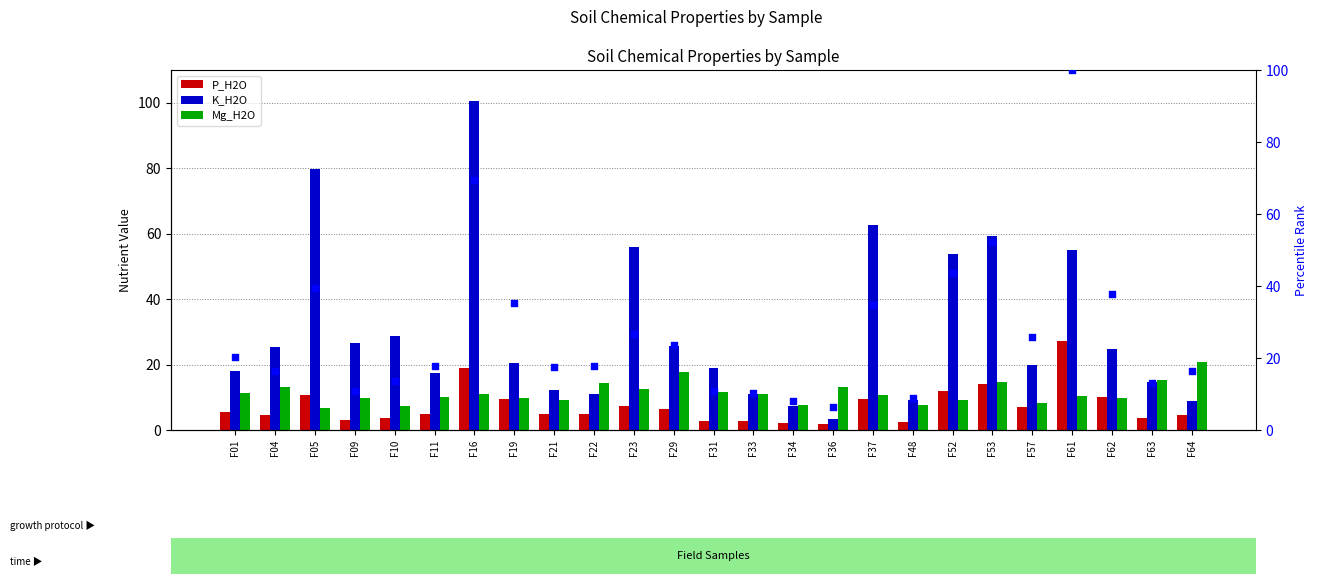

What is the total value across all series at F21?

43.7